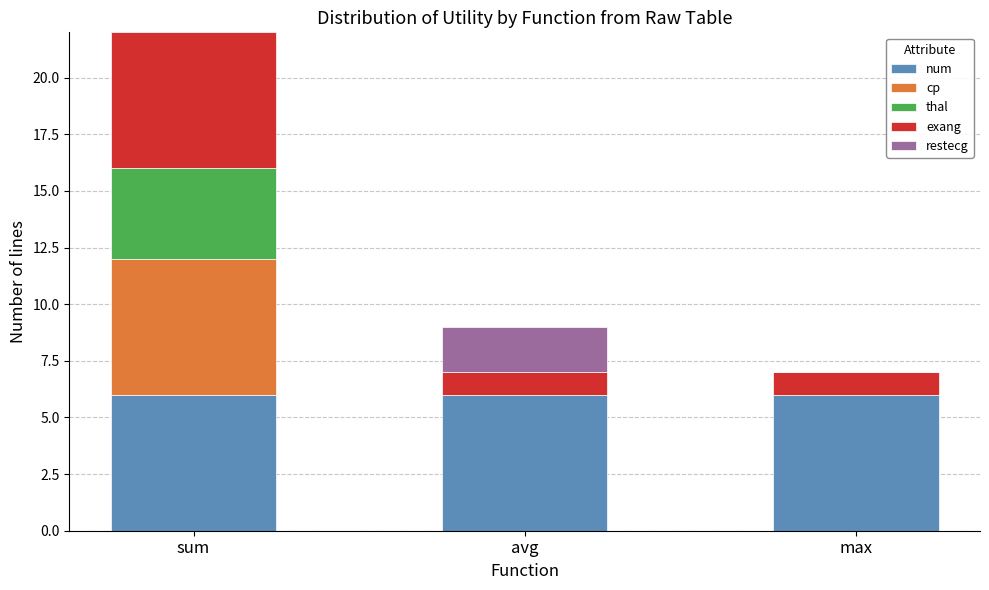

The value of cp at sum is 10. True or false?

False